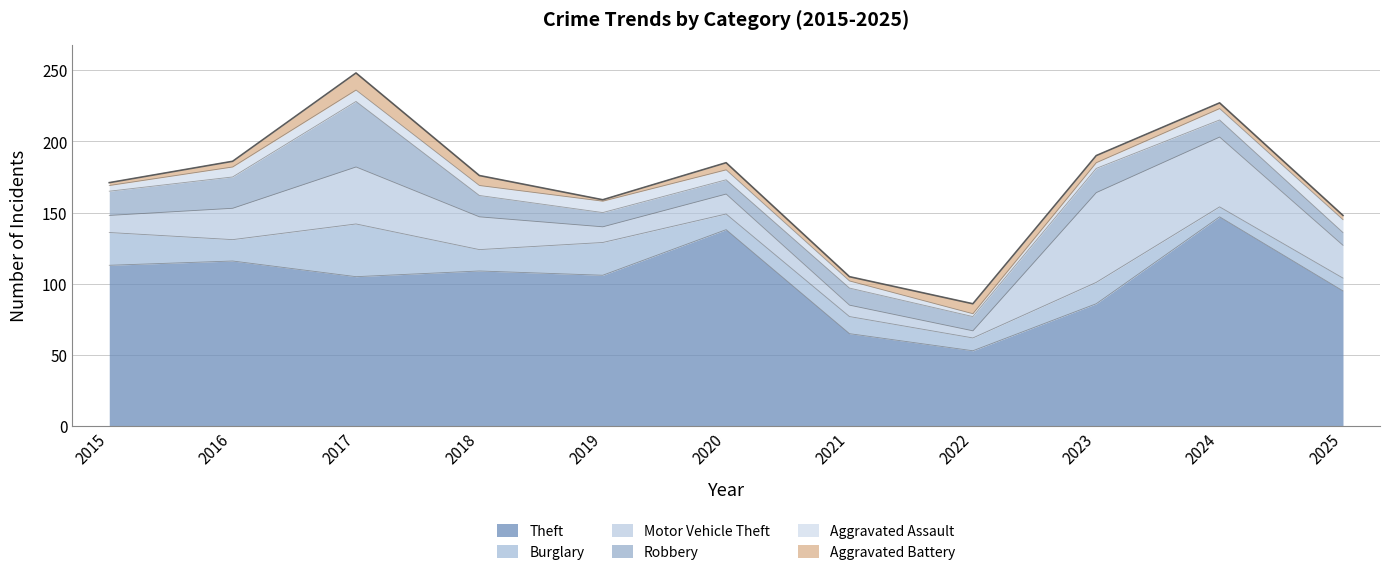

The Aggravated Assault series shows 6 at 2015. True or false?

False